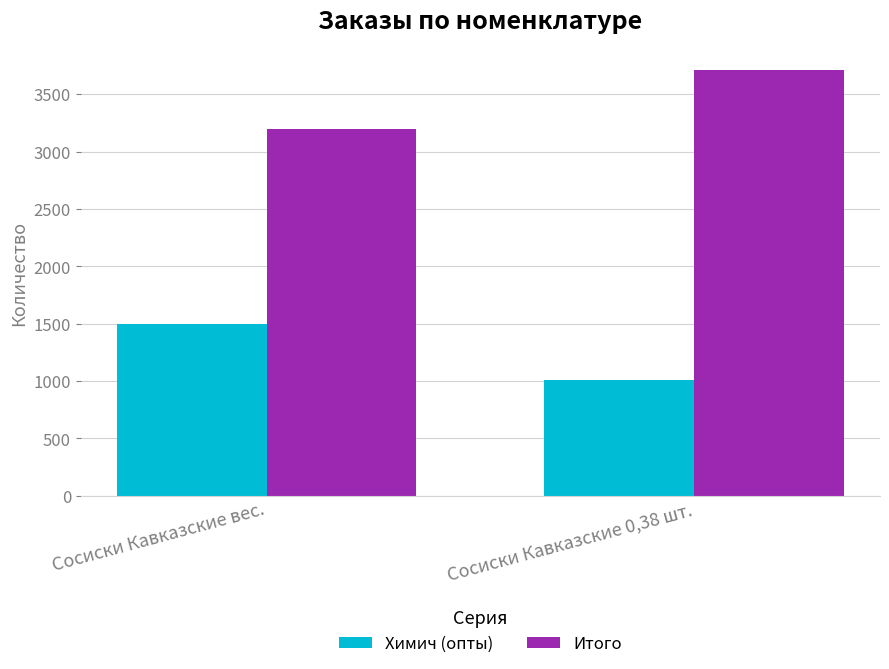

What is the approximate value of Итого at Сосиски Кавказские 0,38 шт.?

3708